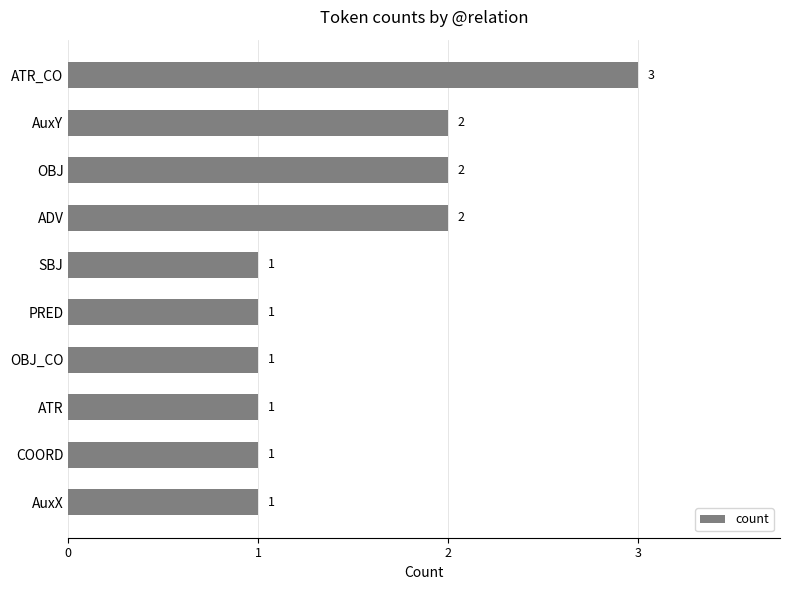

How many bars are there in total?

10